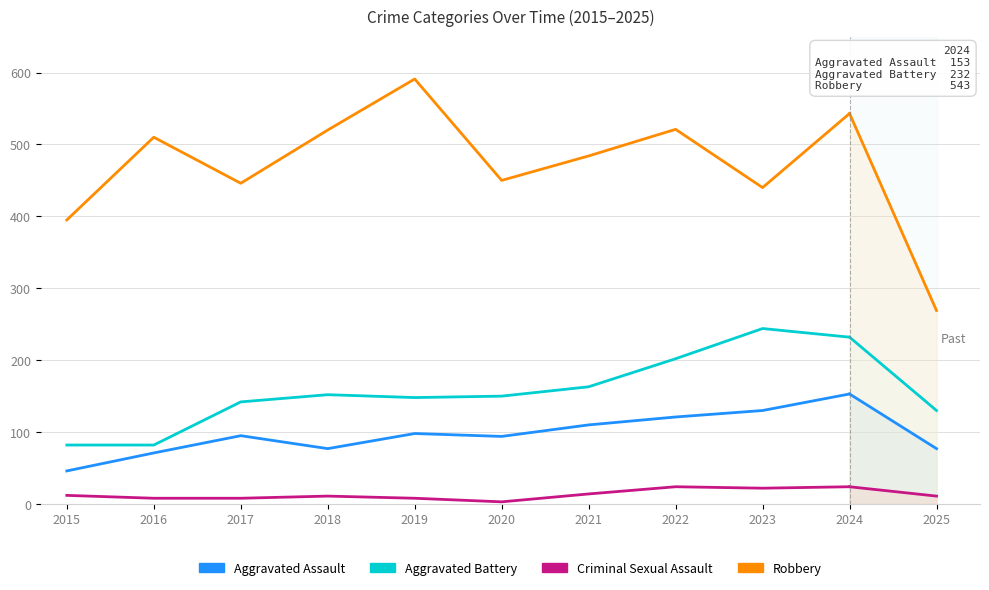

How many data points in Aggravated Battery are above 152?

4